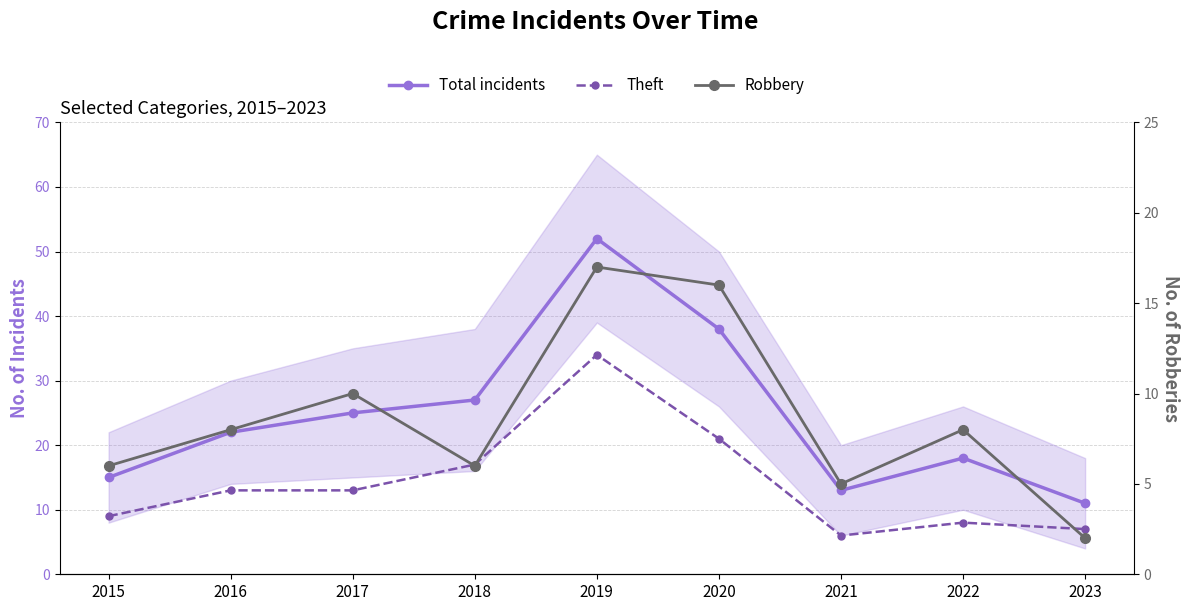

Reading left to right, transcribe all the data shown in this chart.

Total incidents: 15	22	25	27	52	38	13	18	11
Theft: 9	13	13	17	34	21	6	8	7
Robbery: 6	8	10	6	17	16	5	8	2